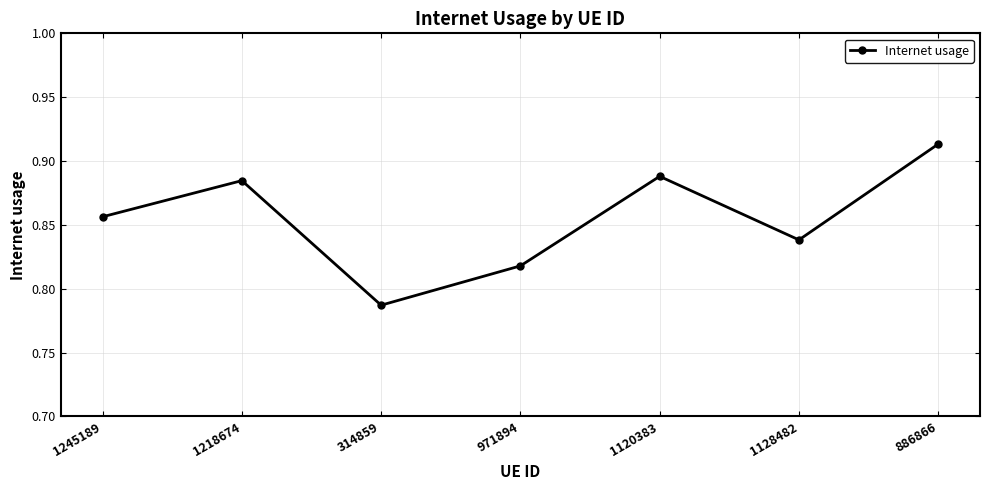

What is the change in value from 971894 to 886866?

+0.1